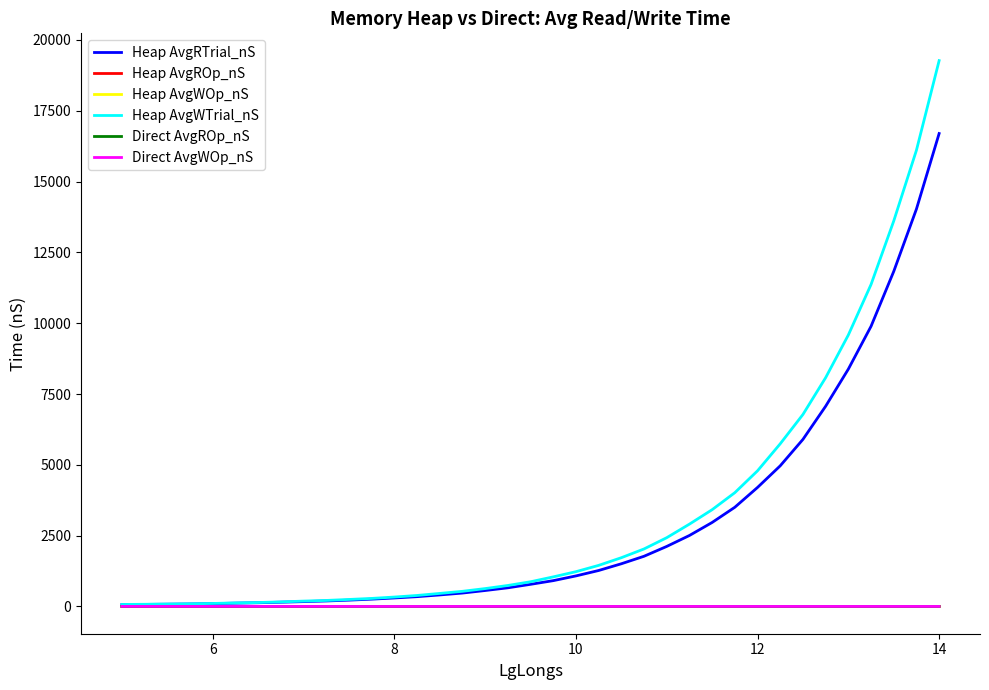

At how many categories does at least one series exceed 18787?

1